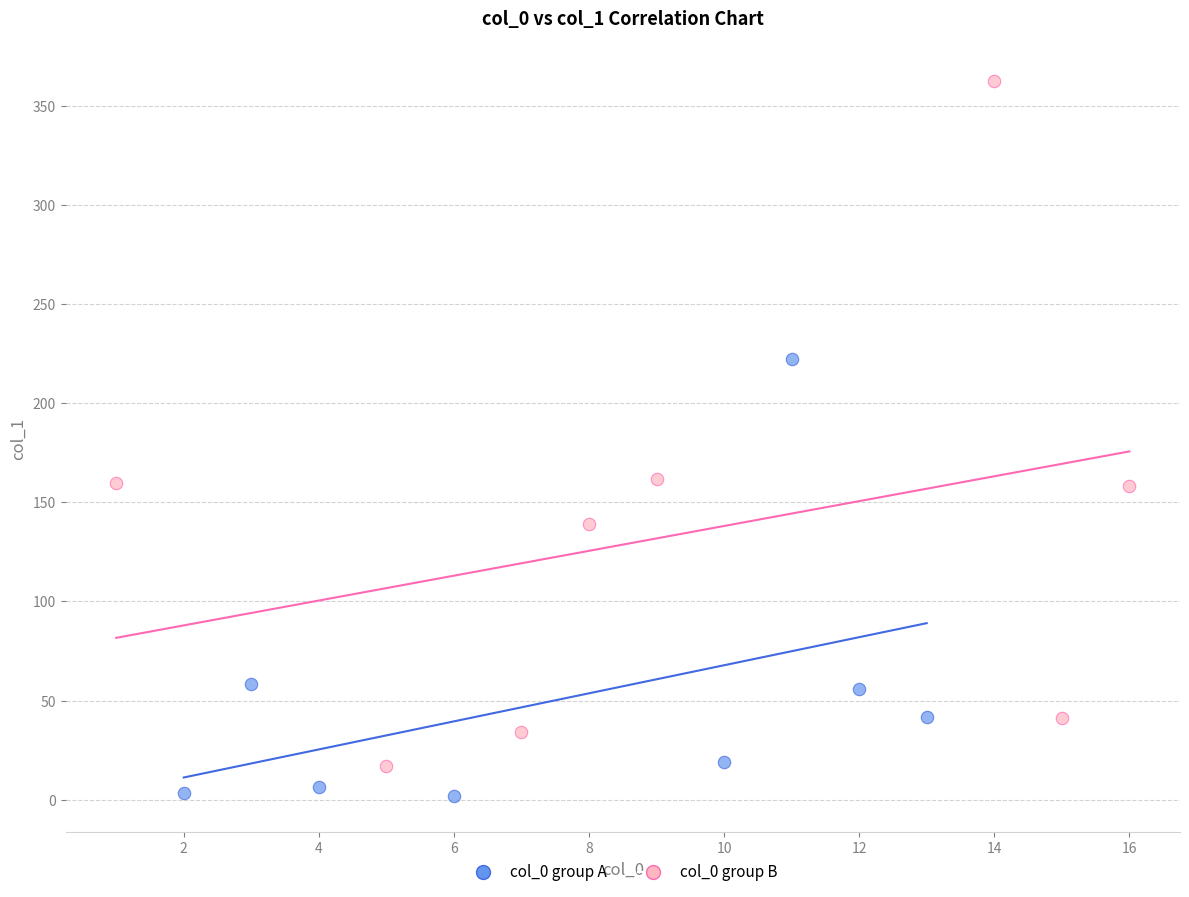

What are all the series names shown in the legend?

col_0 group A, col_0 group B